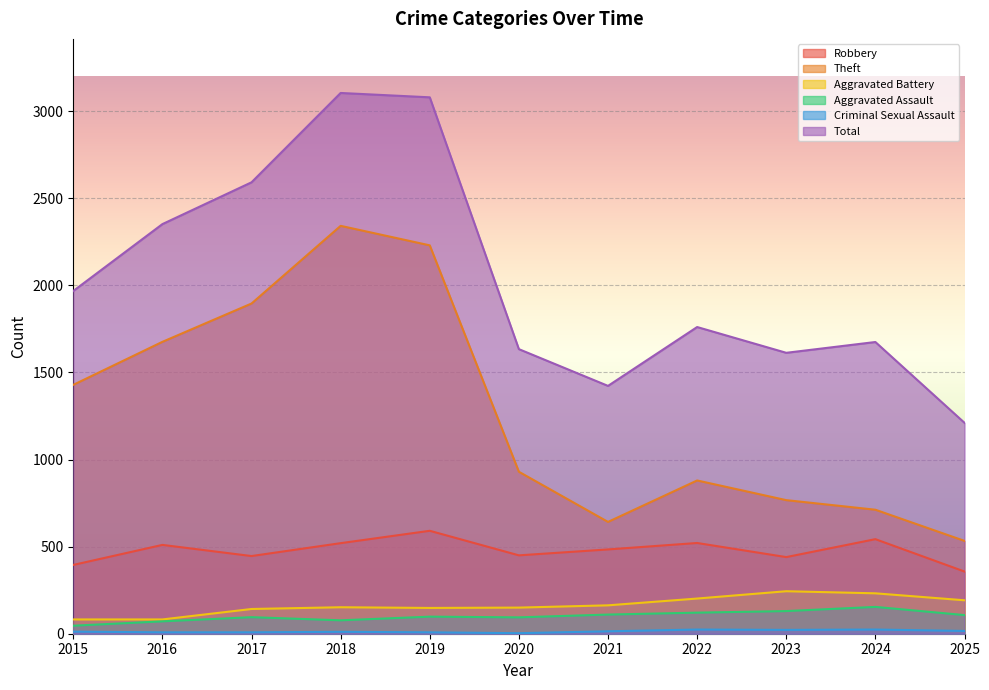

What is the maximum value shown in the chart?

3105